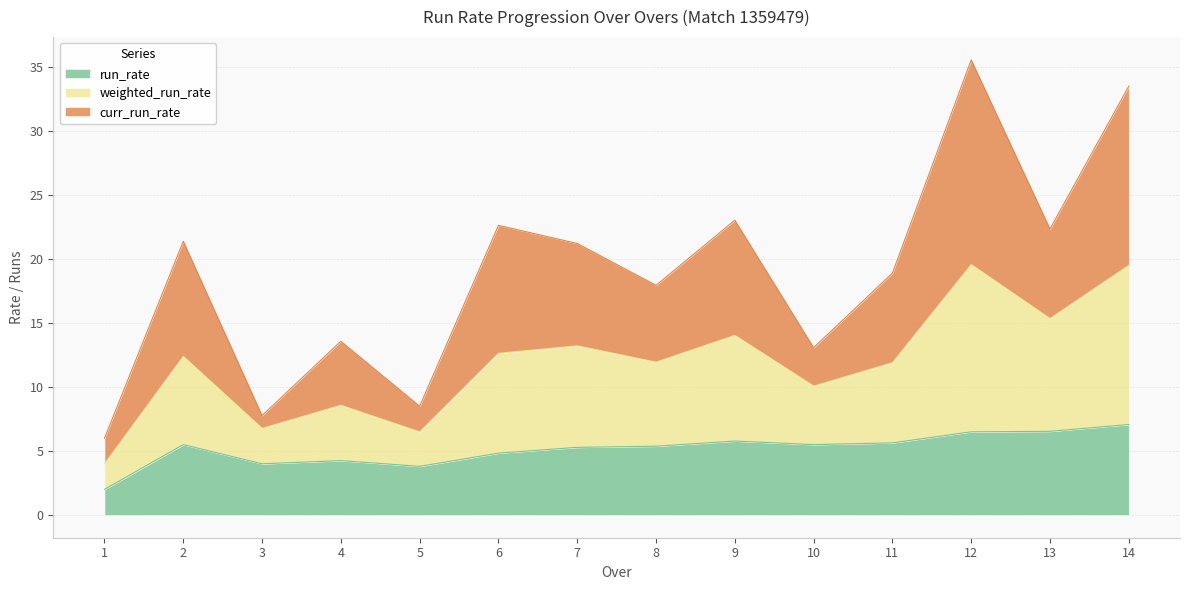

What is the highest value of the run_rate series?

7.1